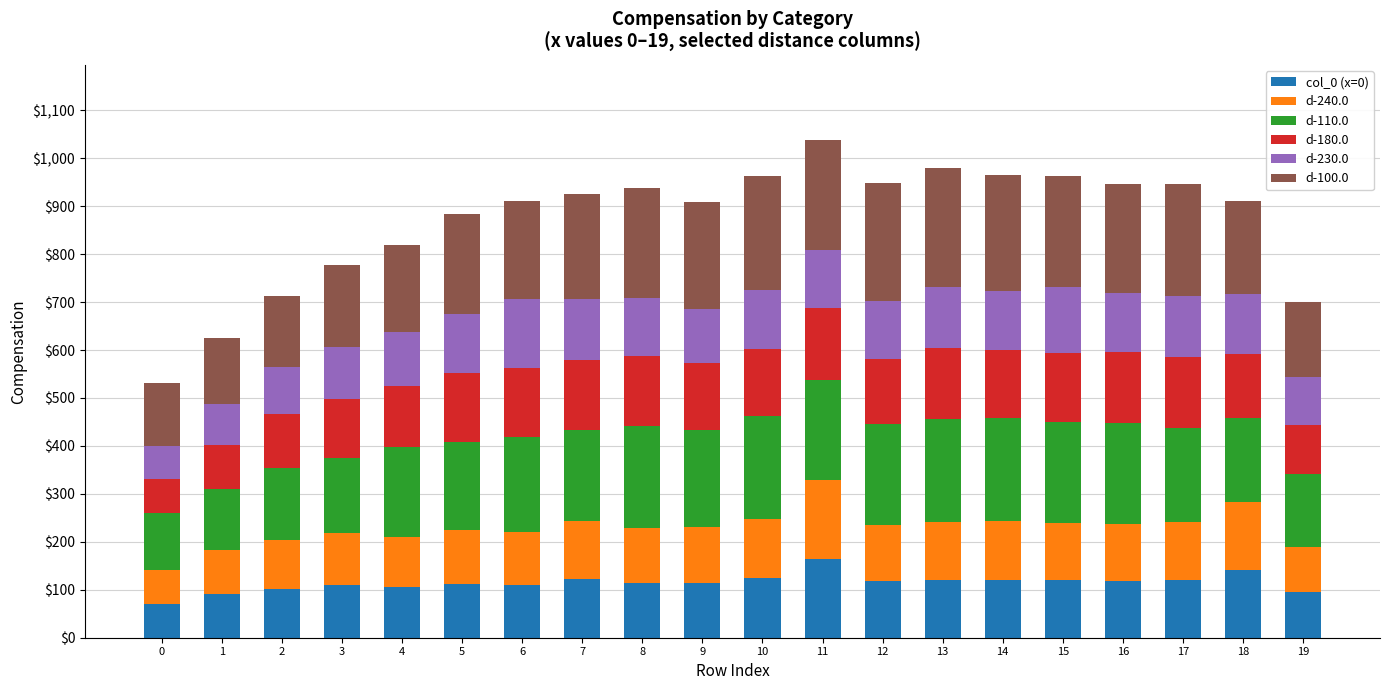

What is the total value across all series at 9?

908.2